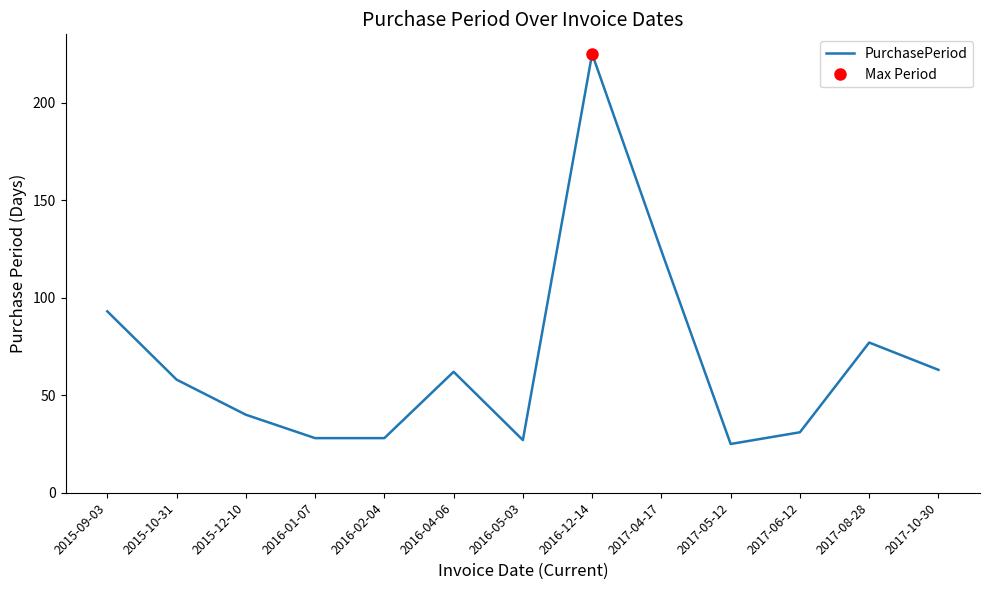

True or false: the data shows 39 at 2015-09-03.

False